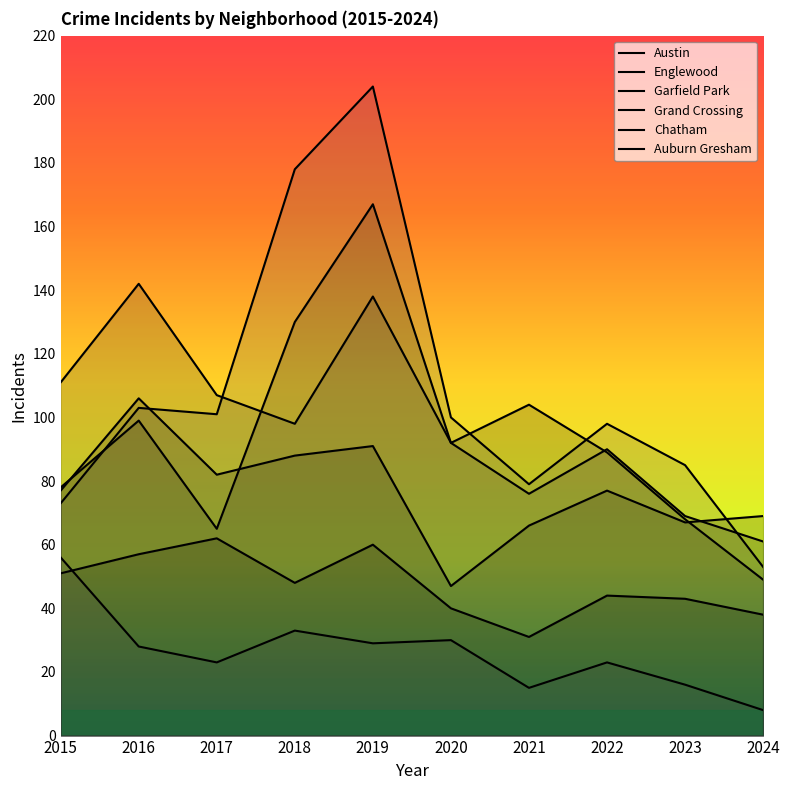

What is the difference between the Auburn Gresham values at 2021 and 2023?

1